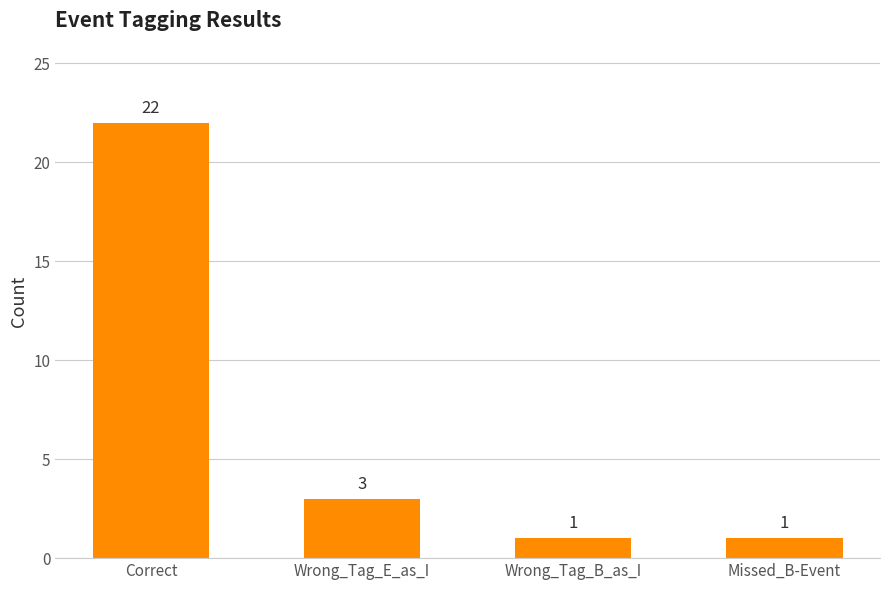

What is the approximate value at Wrong_Tag_B_as_I?

1